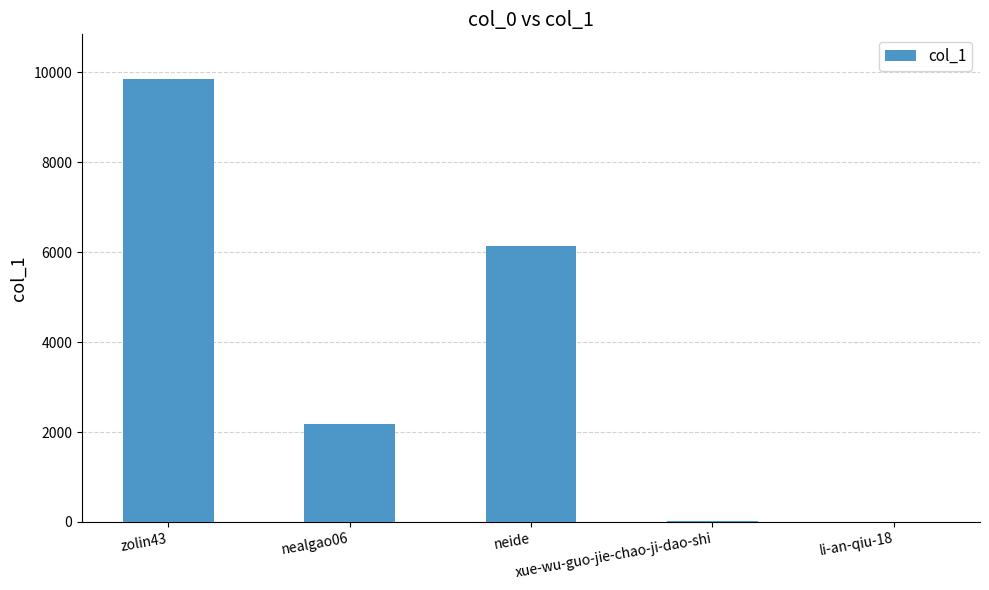

True or false: the data shows 11 at xue-wu-guo-jie-chao-ji-dao-shi.

True